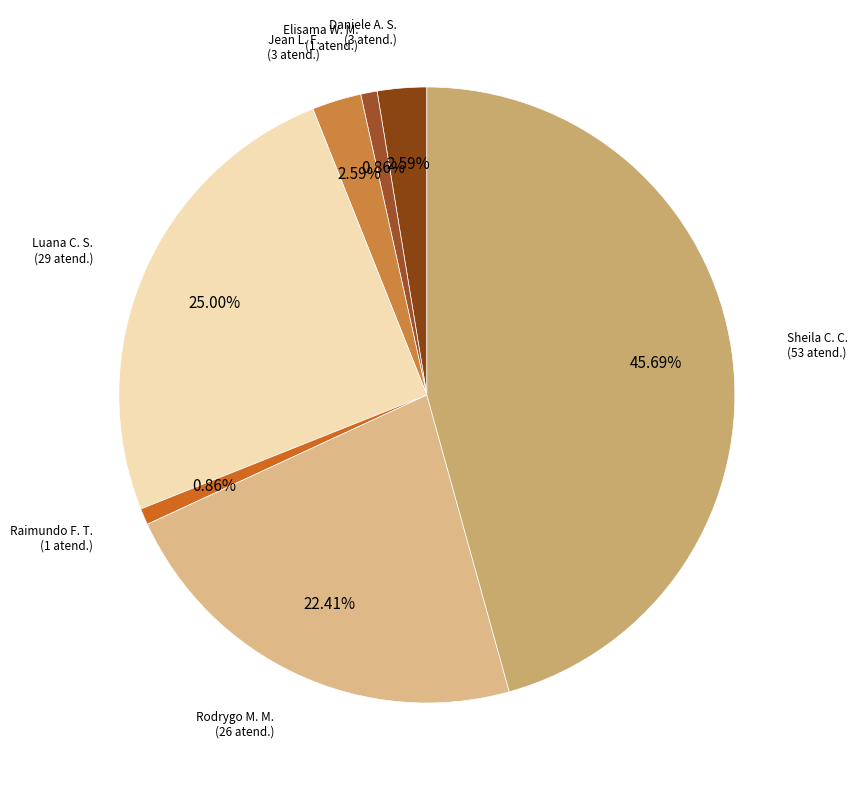

Which slice is the largest?

Sheila Catarina de Campos